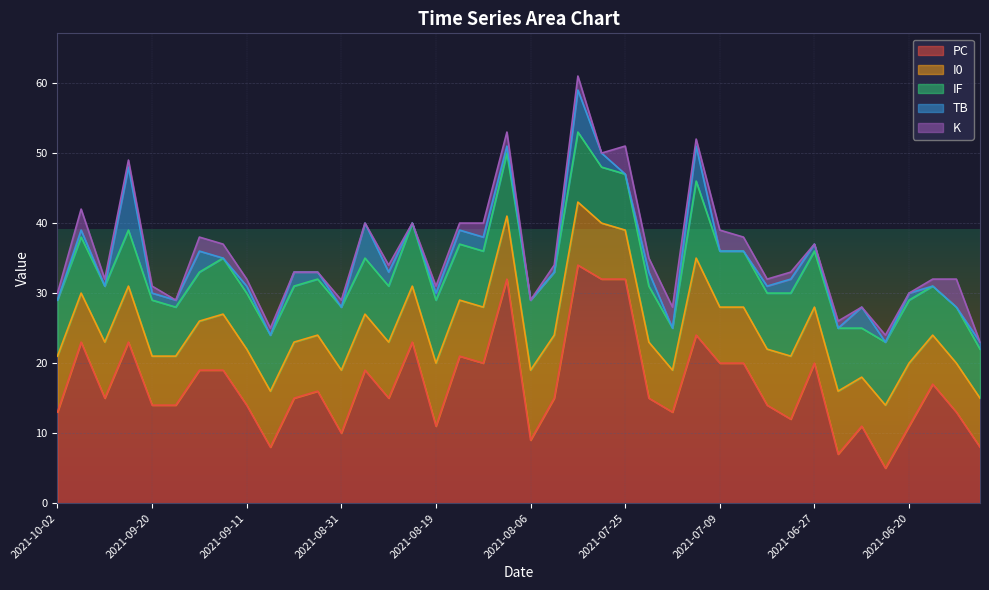

At which category does the chart reach its minimum across all series?

2021-10-02